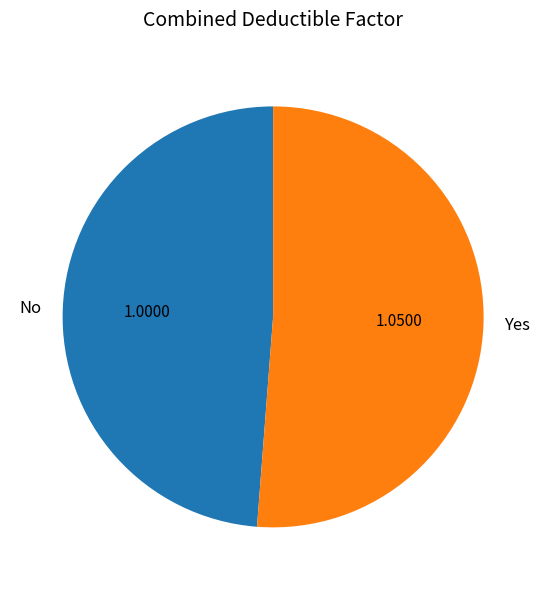

What is the majority slice?

Yes